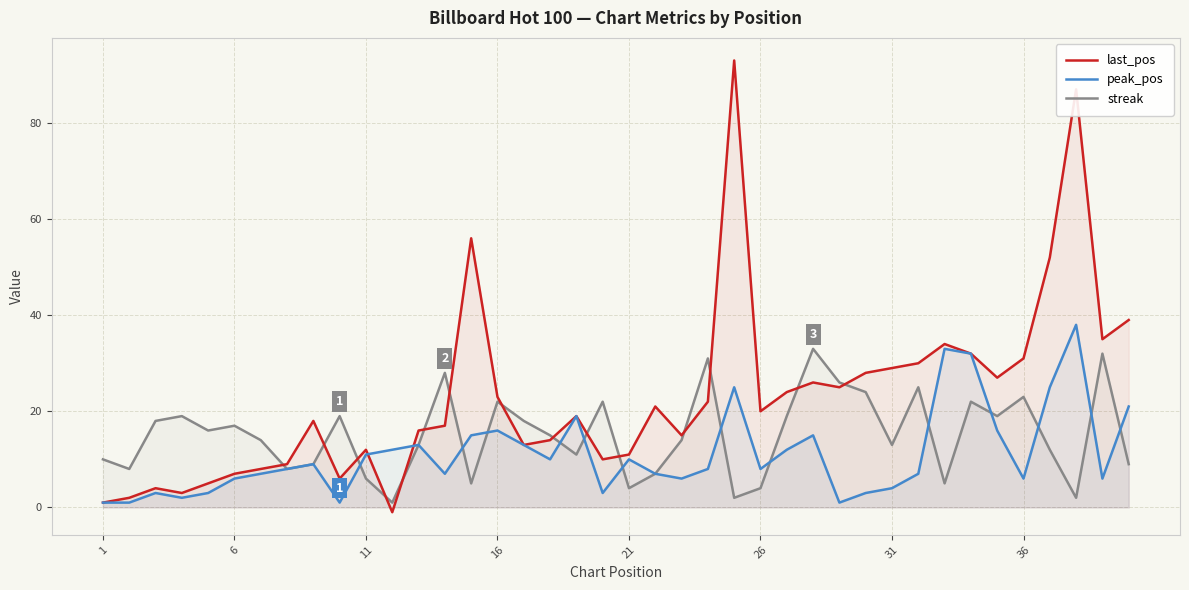

List the series in order of their peak value, lowest first.

streak, peak_pos, last_pos